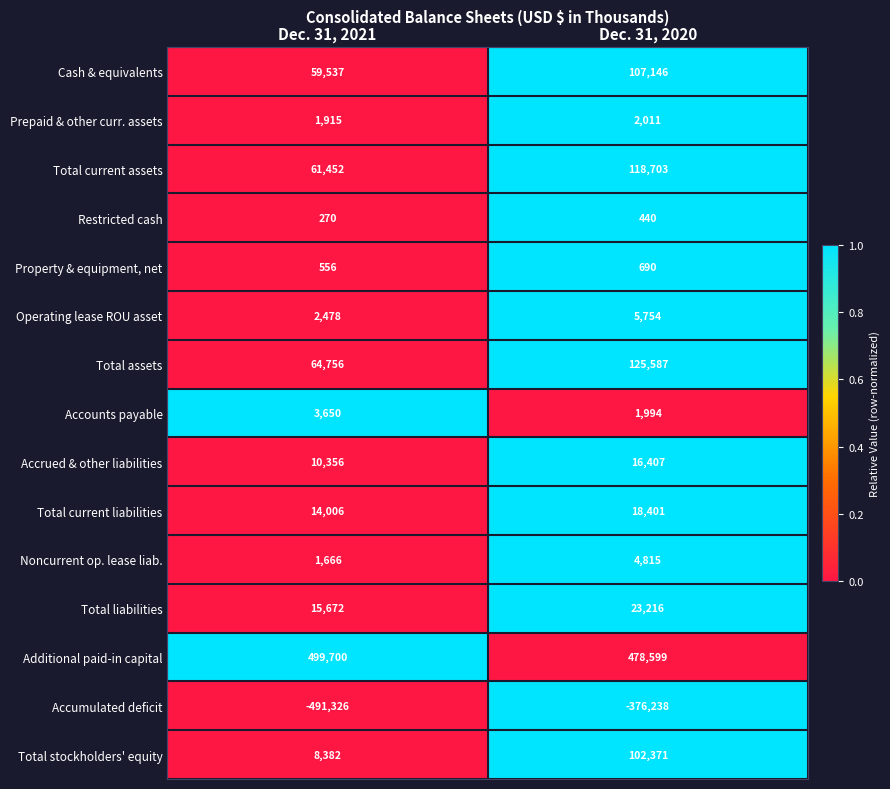

The Accrued & other liabilities series shows 16407 at Dec. 31, 2020. True or false?

True